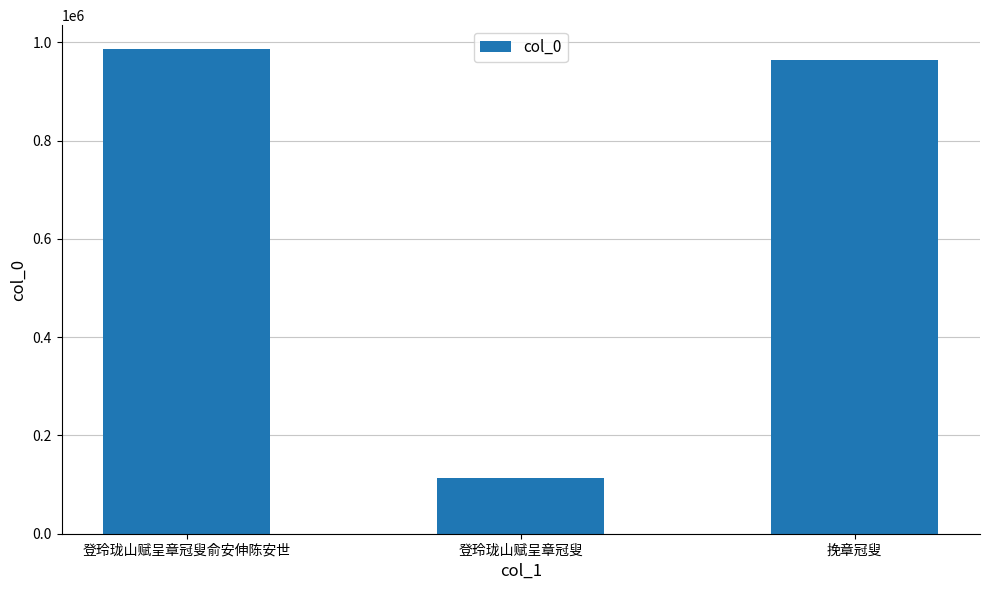

What is the label of the 1st bar from the right?

挽章冠叟